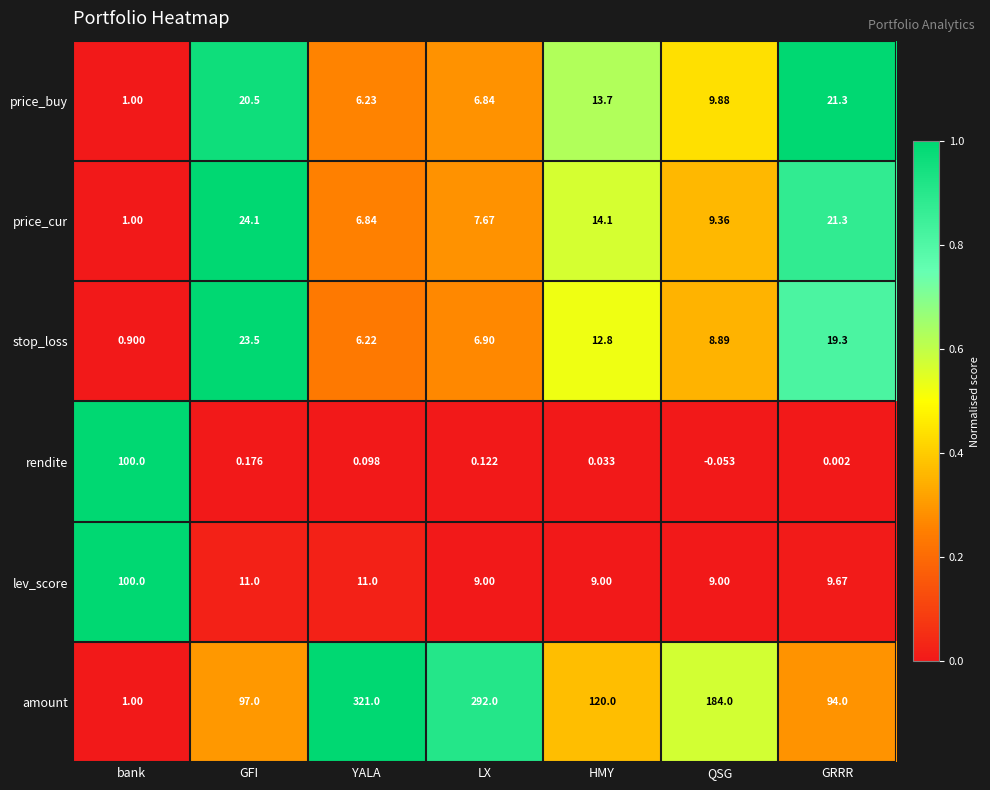

What is the total value across all series at LX?

322.5